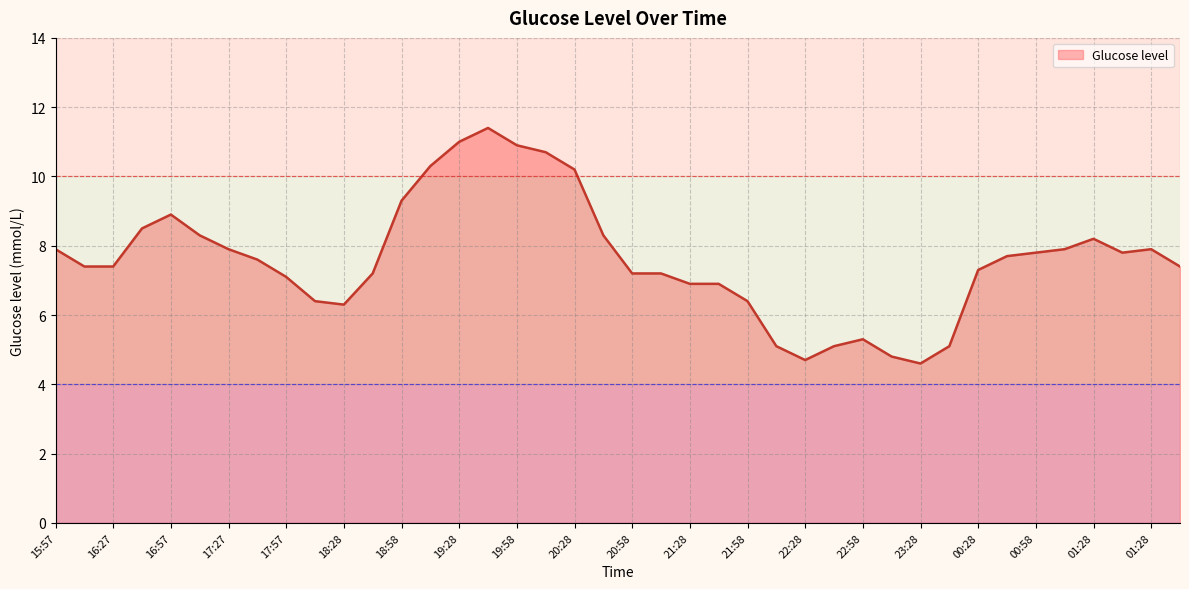

What is the maximum value shown in the chart?

11.4